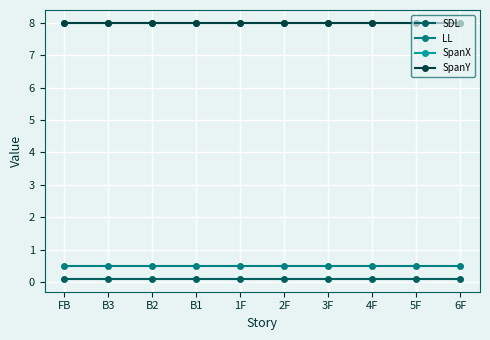

The SpanX series shows 8.0 at B2. True or false?

True